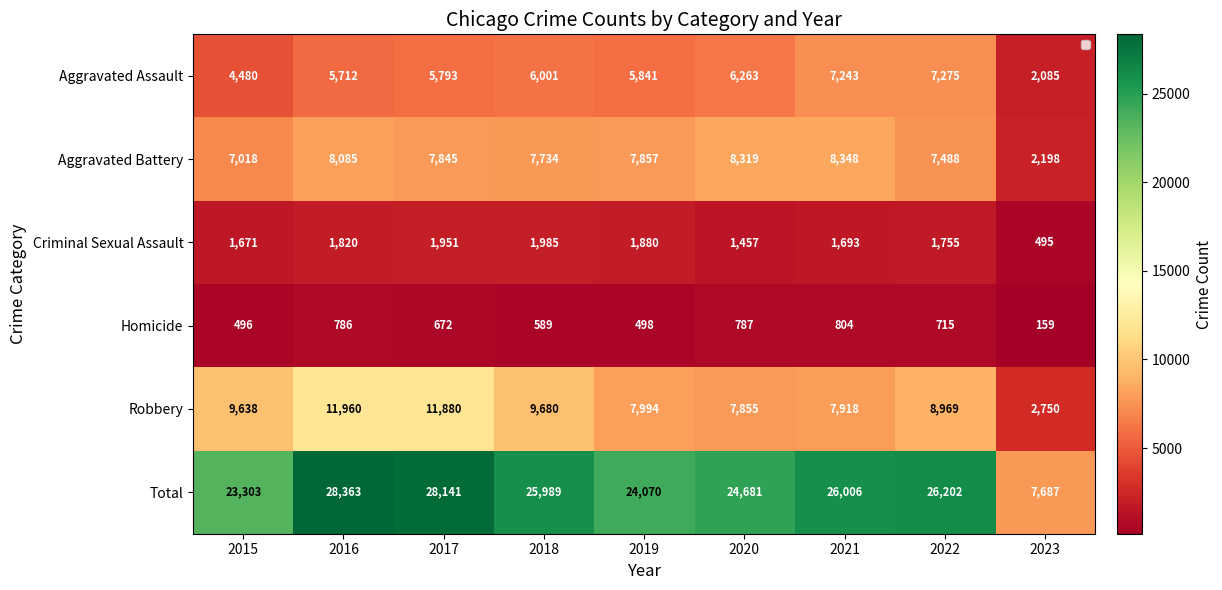

Rank the series by their maximum value, from lowest to highest.

Homicide, Criminal Sexual Assault, Aggravated Assault, Aggravated Battery, Robbery, Total